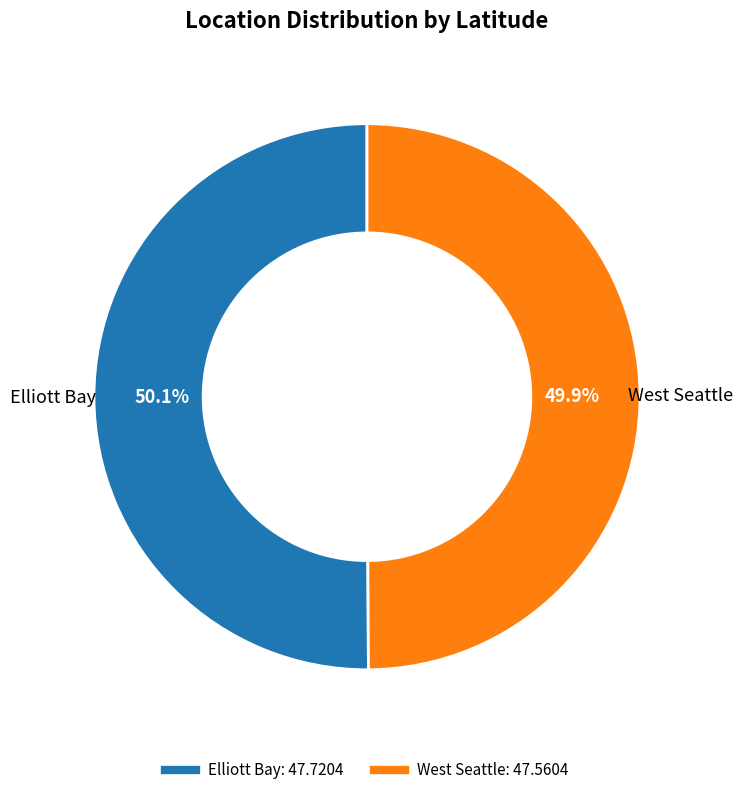

To the nearest percent, what is the combined percentage of West Seattle and Elliott Bay?

100%